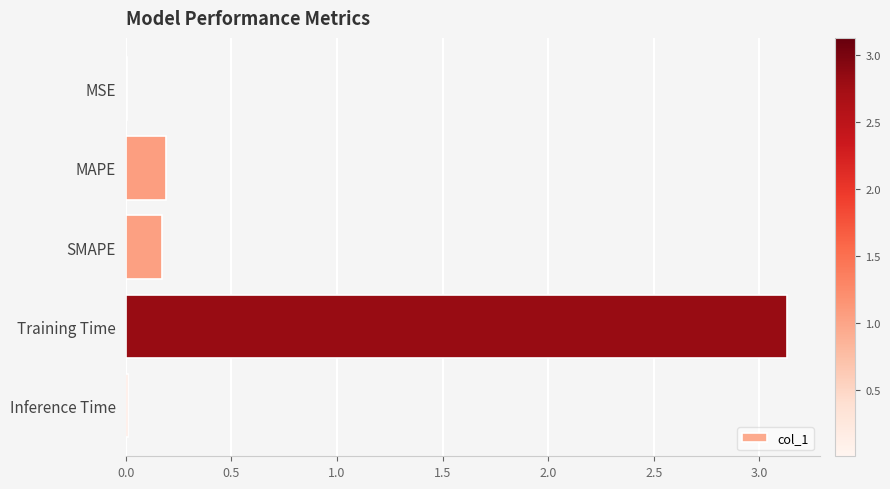

What value does the data have at Training Time?

3.1